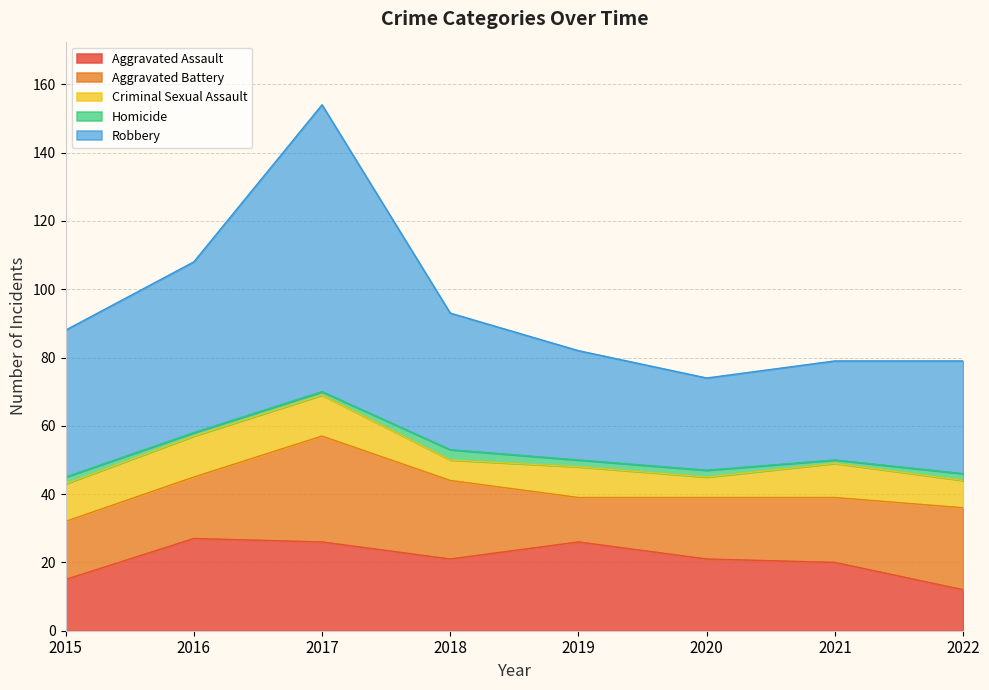

What is the sum of all Homicide values?

14